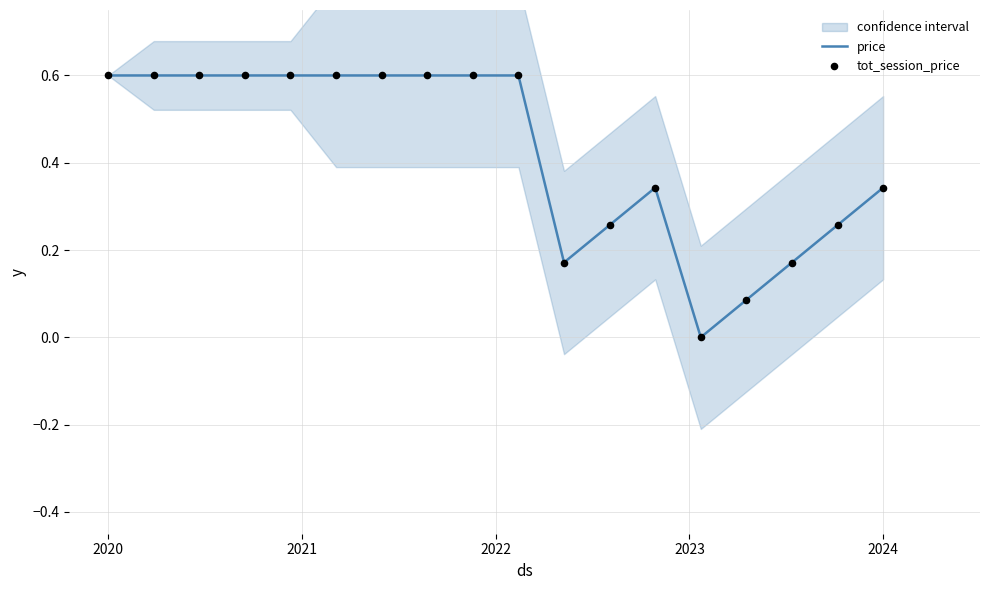

At how many categories does at least one series exceed 0?

17